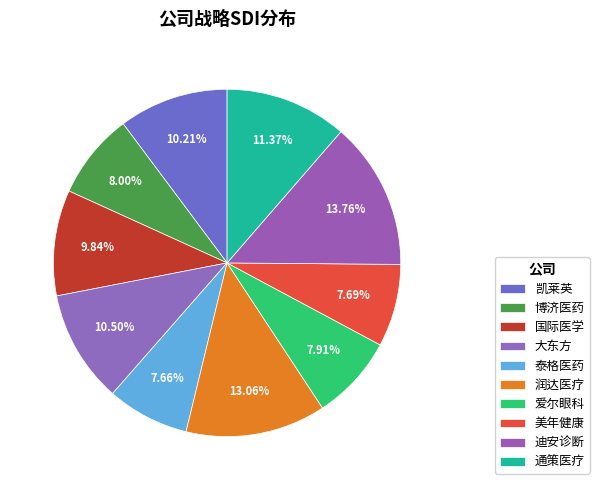

To the nearest percent, what percentage of the pie is 国际医学?

10%